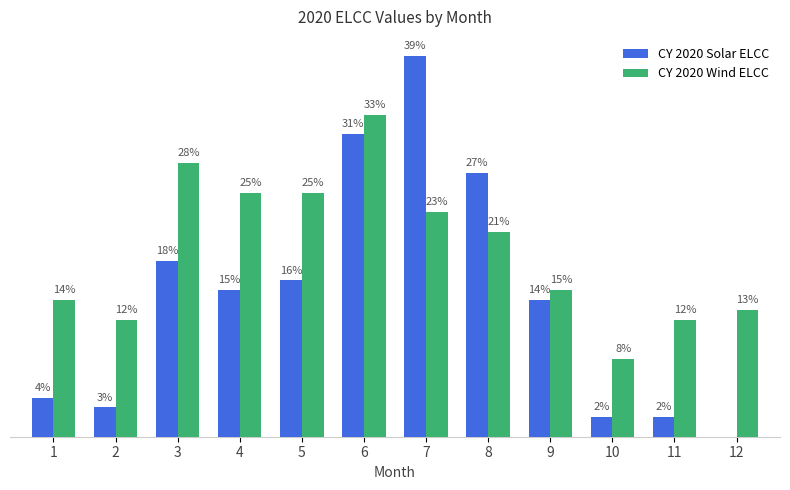

Reading left to right, what are all the values shown in this chart?

CY 2020 Solar ELCC: 1=0.0	2=0.0	3=0.2	4=0.1	5=0.2	6=0.3	7=0.4	8=0.3	9=0.1	10=0.0	11=0.0	12=0.0
CY 2020 Wind ELCC: 1=0.1	2=0.1	3=0.3	4=0.2	5=0.2	6=0.3	7=0.2	8=0.2	9=0.1	10=0.1	11=0.1	12=0.1